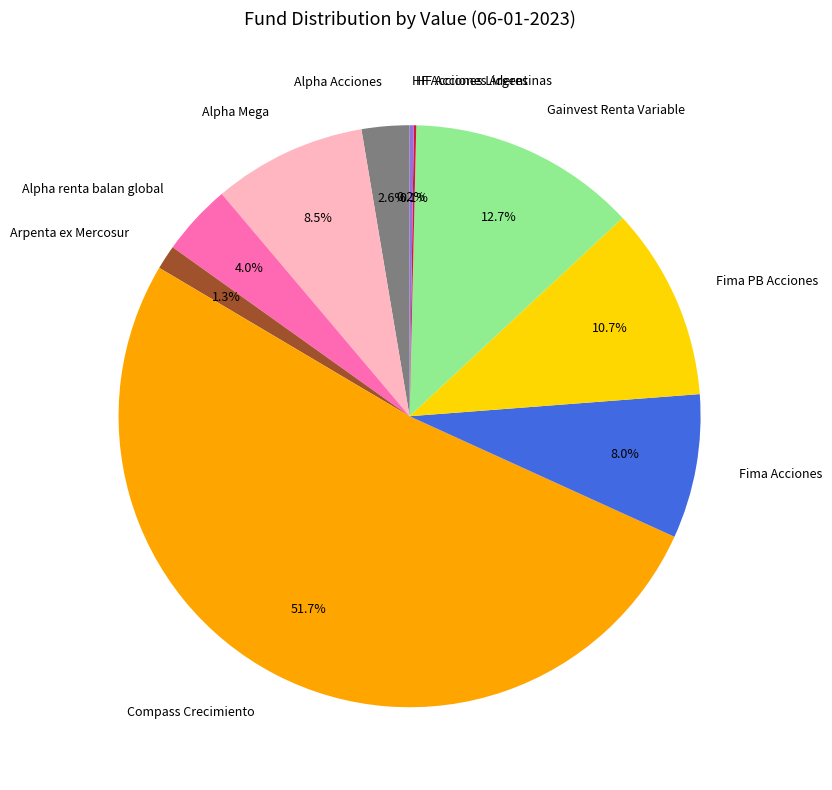

What portion of the pie excludes Arpenta ex Mercosur?

98.7%